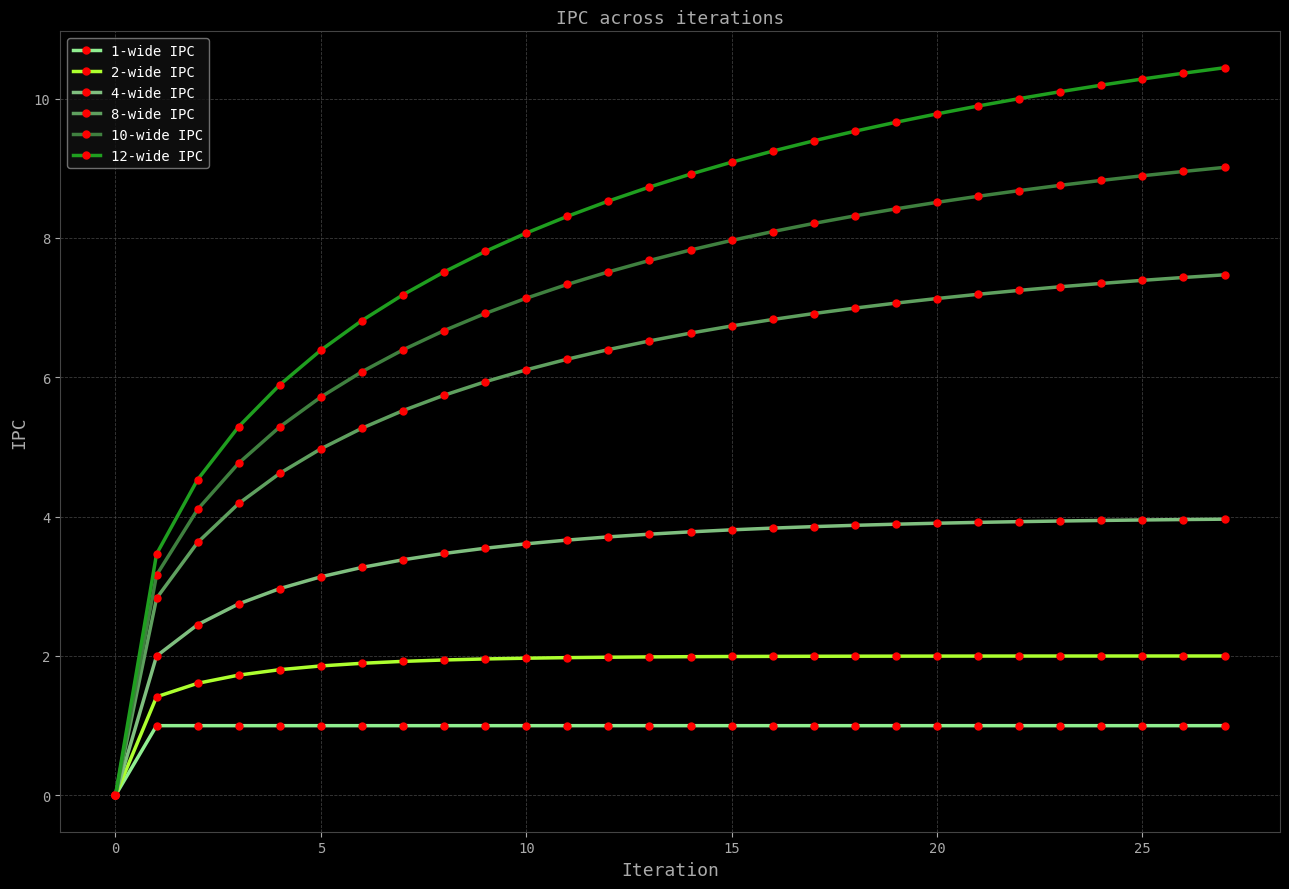

Which series has the largest total across all categories?

12-wide IPC